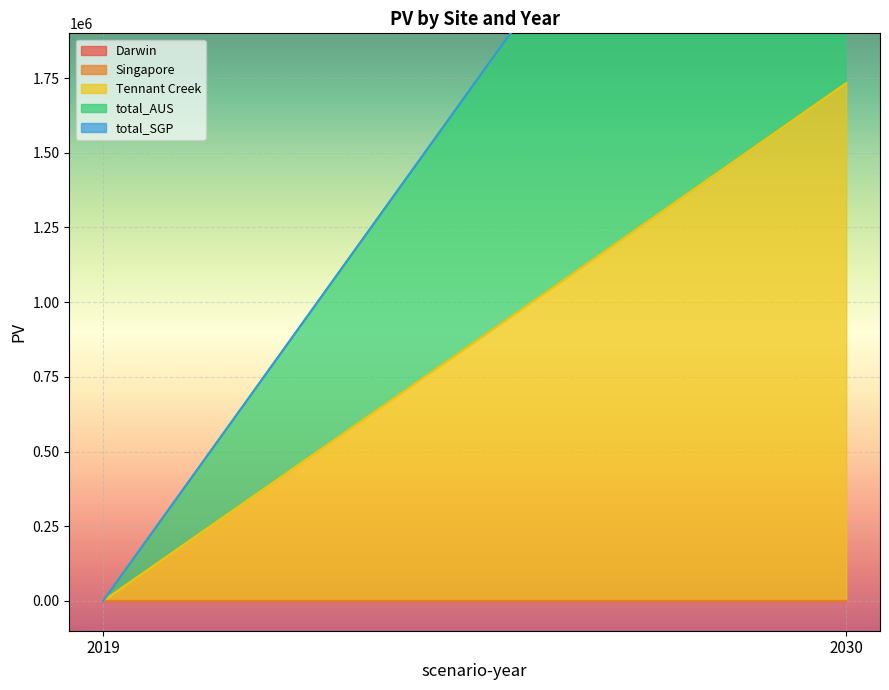

What is the sum of the total_AUS values at 2019 and 2030?

1733383.6